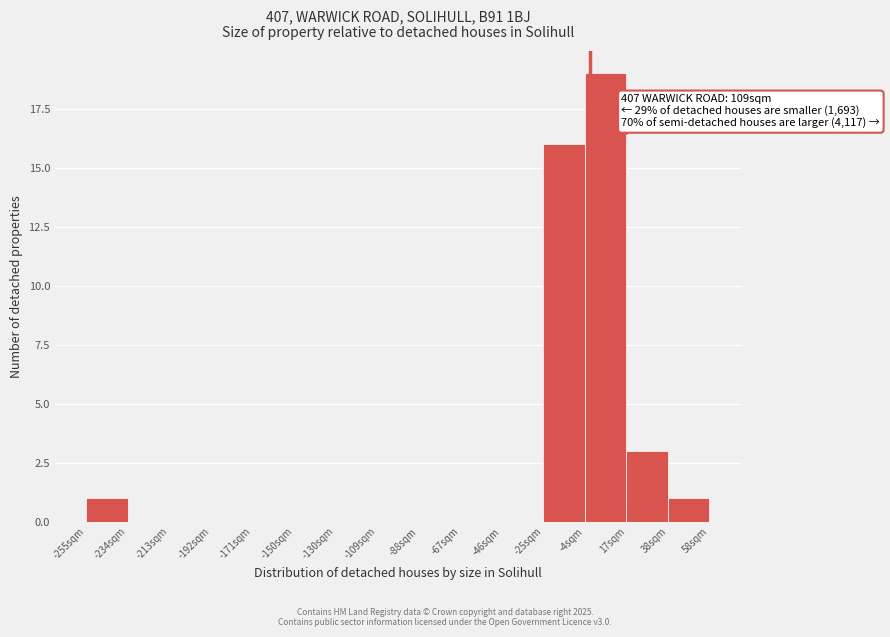

Over which range of the x-axis is the bar tallest?

-5 to 15